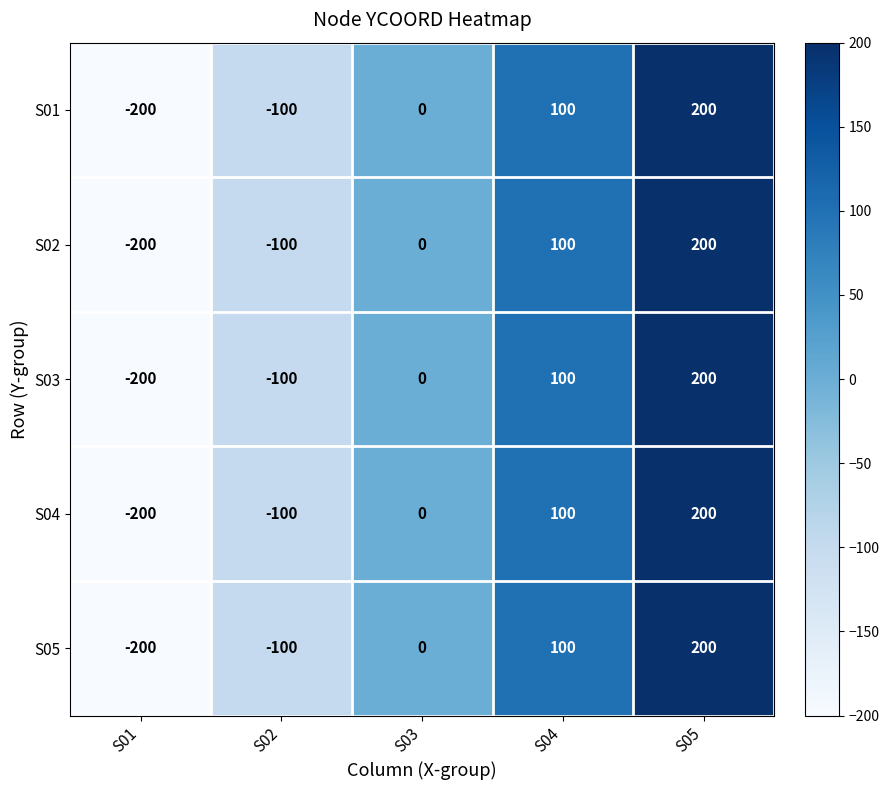

What is the difference between the S04 values at S03 and S02?

100